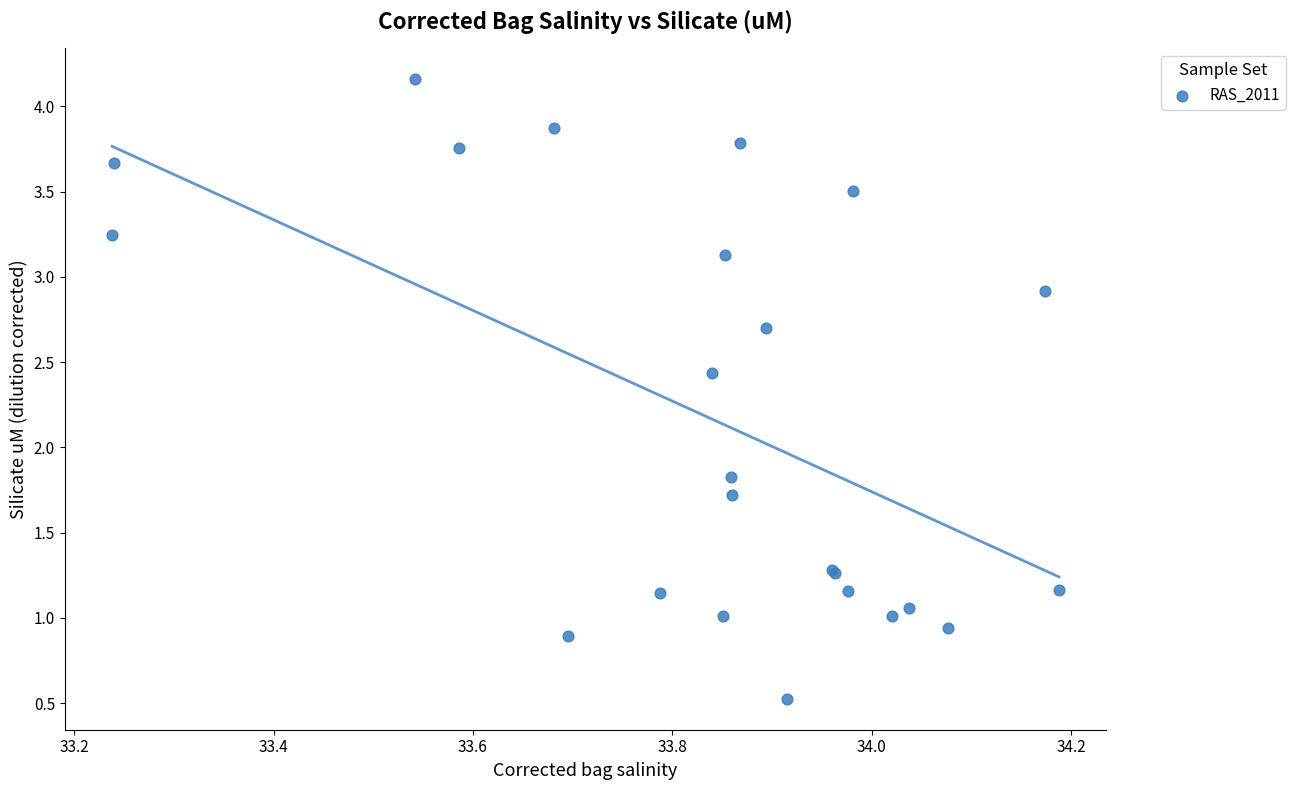

What Y value in the scatter plot is closest to 2?

1.8